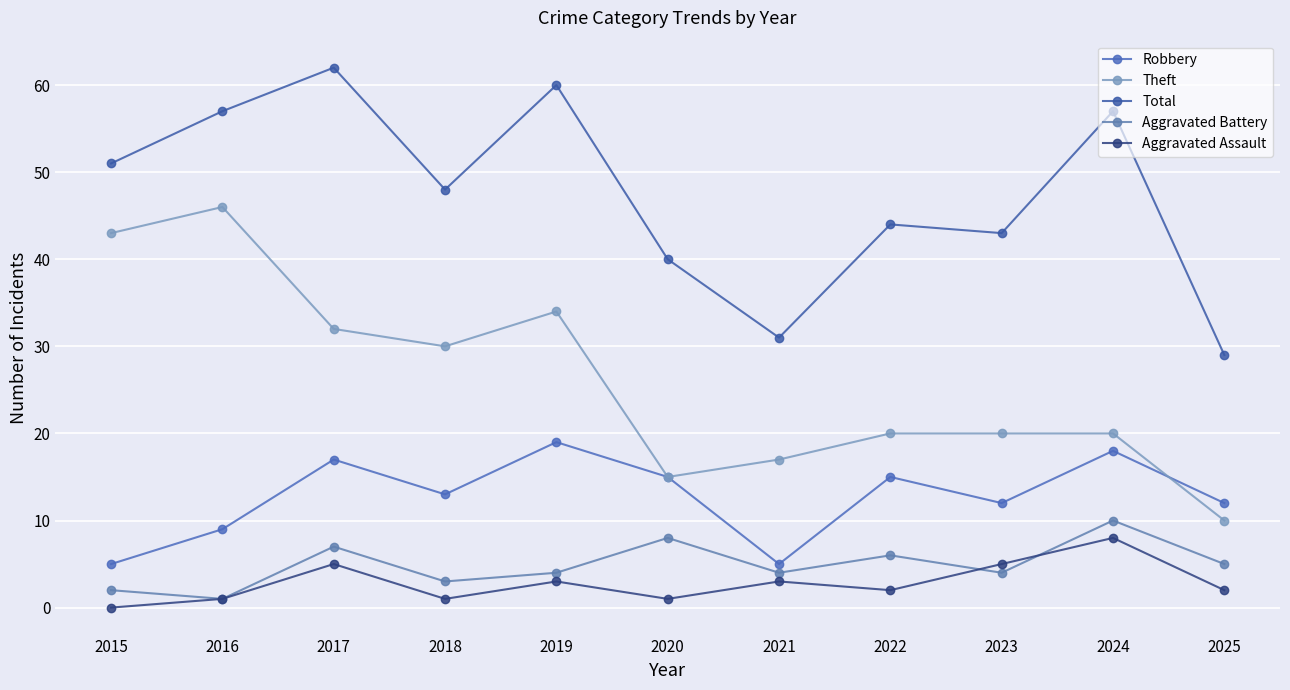

Which has a higher value, 2016 or 2015?

2016